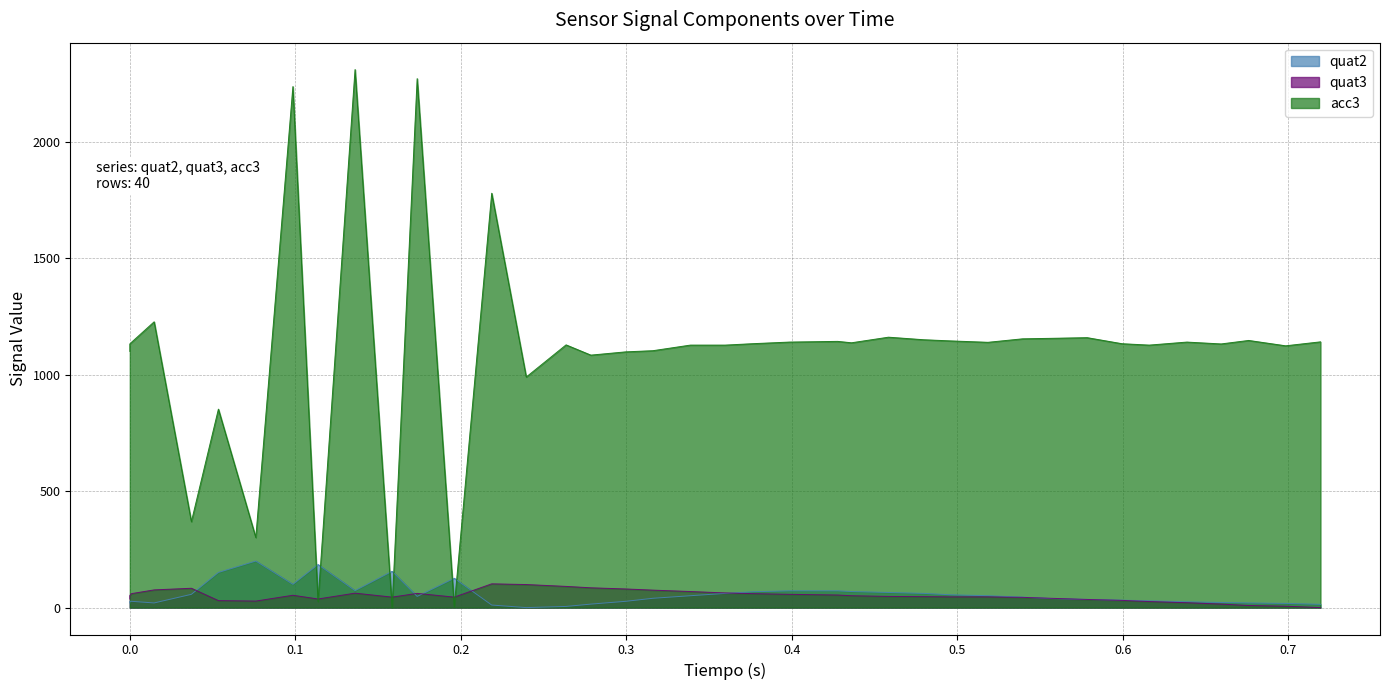

Rank the series by their maximum value, from lowest to highest.

quat3, quat2, acc3